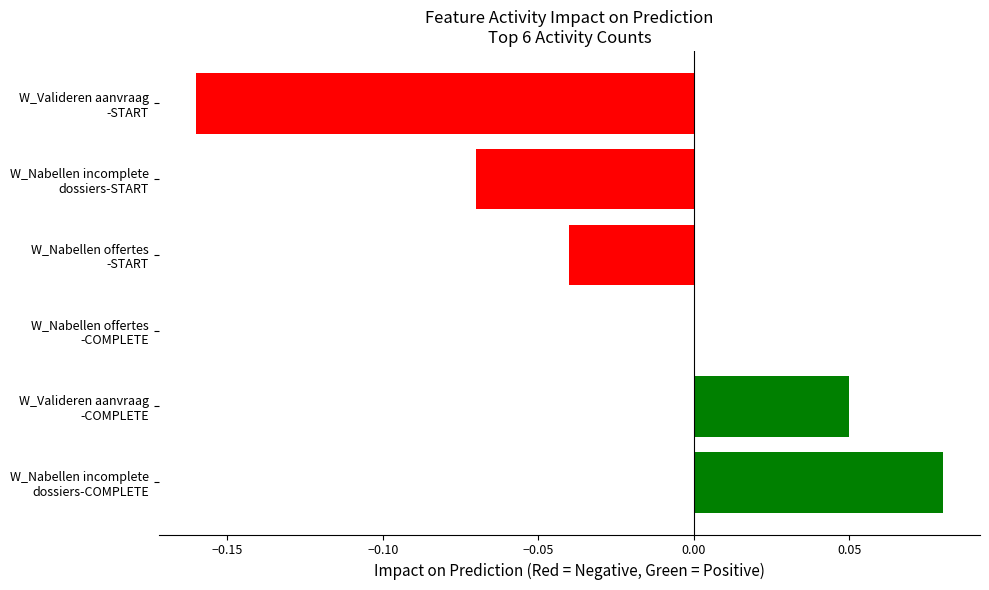

How many distinct data groups are displayed?

1